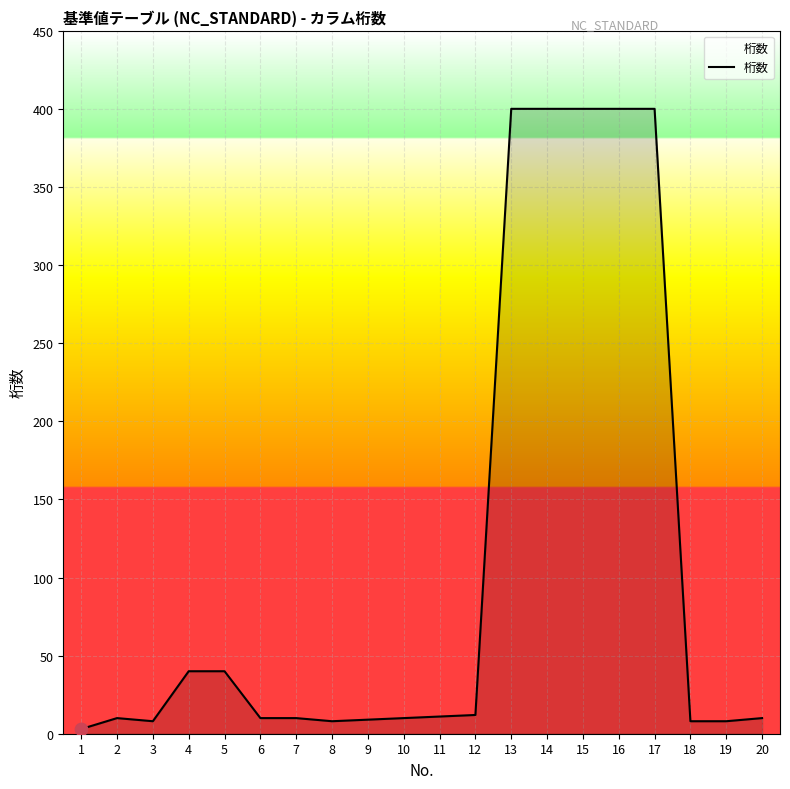

What is the change in value from 6 to 11?

+1